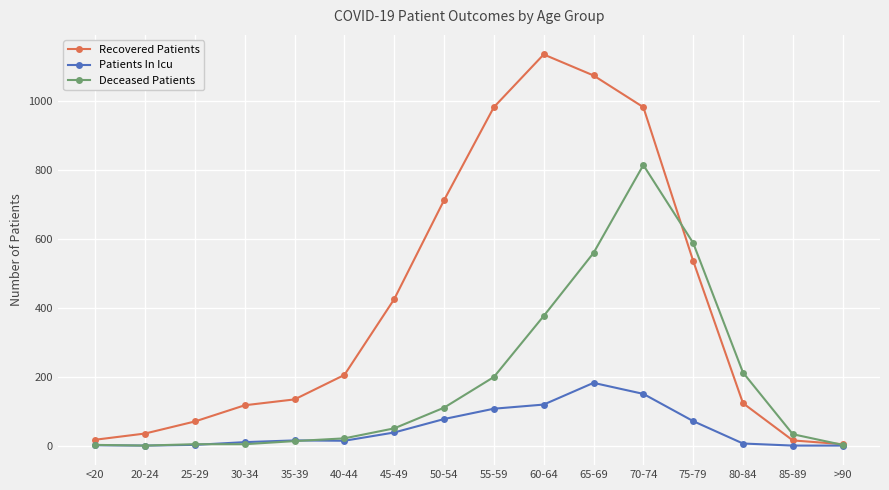

Which series has the largest total across all categories?

Recovered Patients